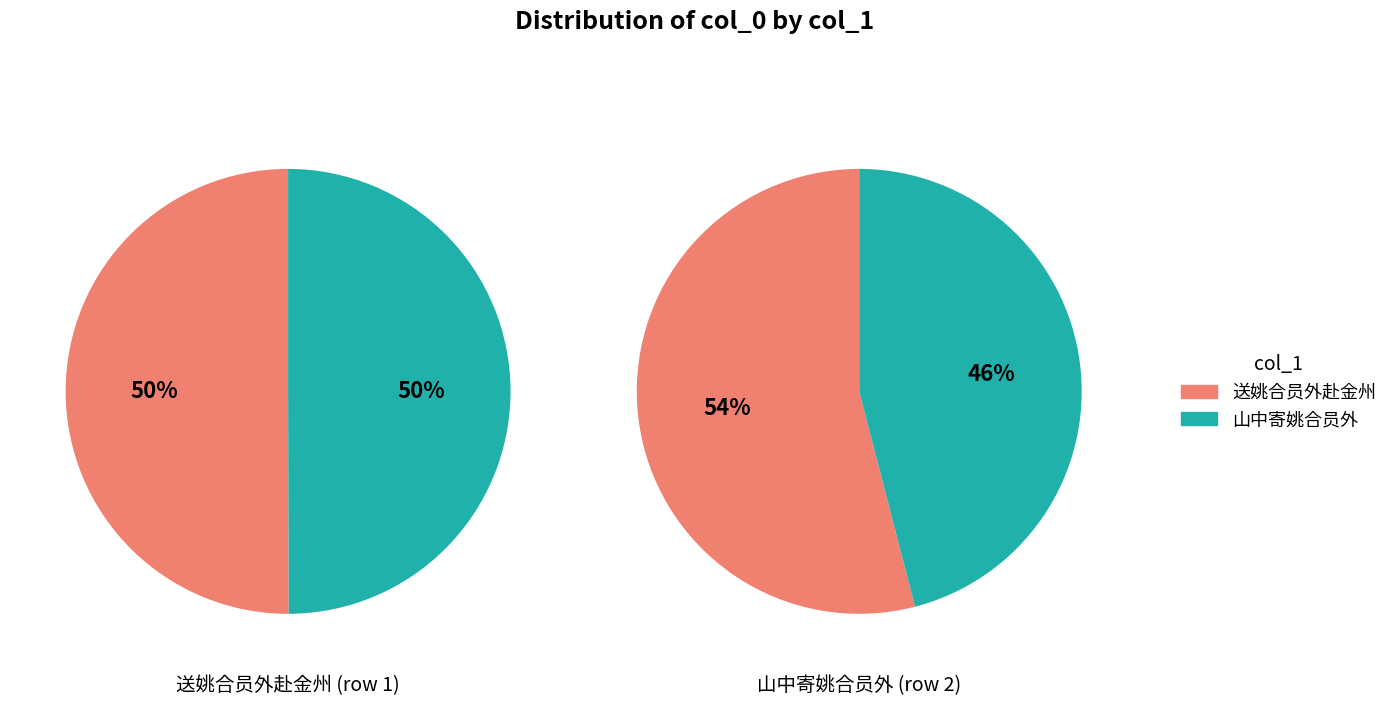

Combined, what portion of the pie is 送姚合员外赴金州 and 山中寄姚合员外?

100.0%